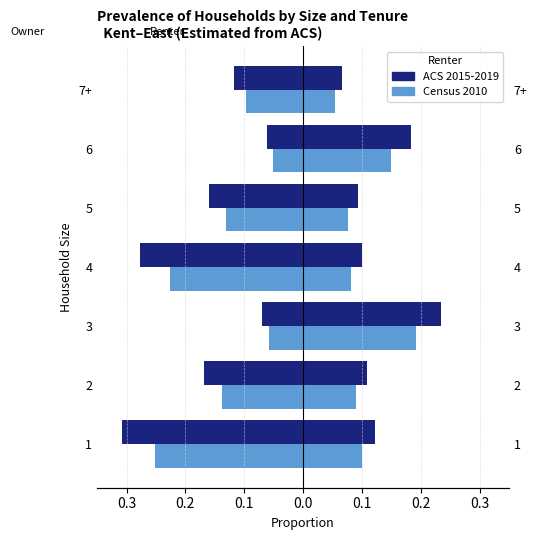

List the series in order of their overall mean, highest first.

Census 2010, ACS 2015-2019